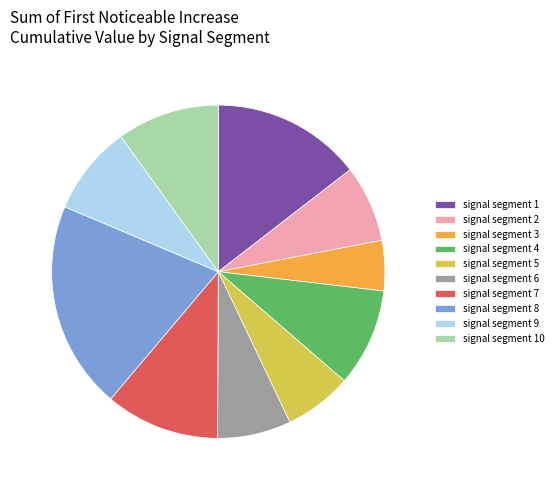

Is it true that signal segment 4 is 10% of the pie?

True